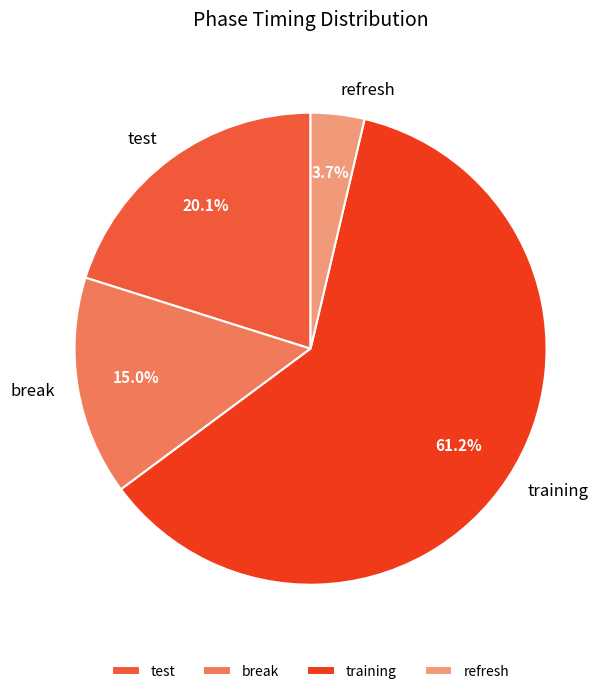

The refresh slice represents 4% of the pie. True or false?

True